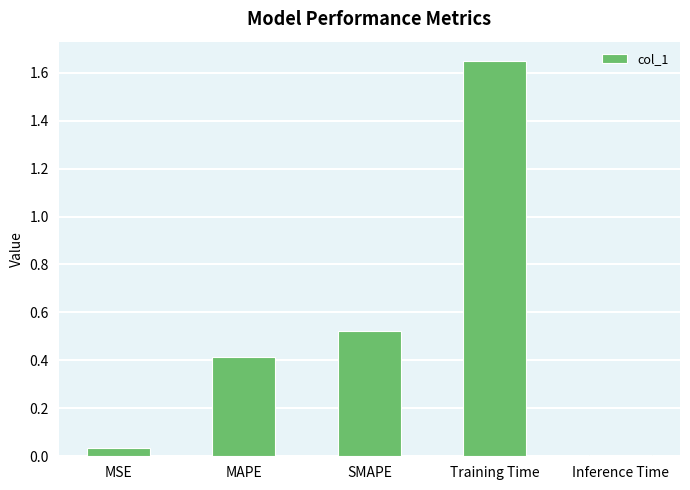

What is the label of the 3rd bar from the left?

SMAPE